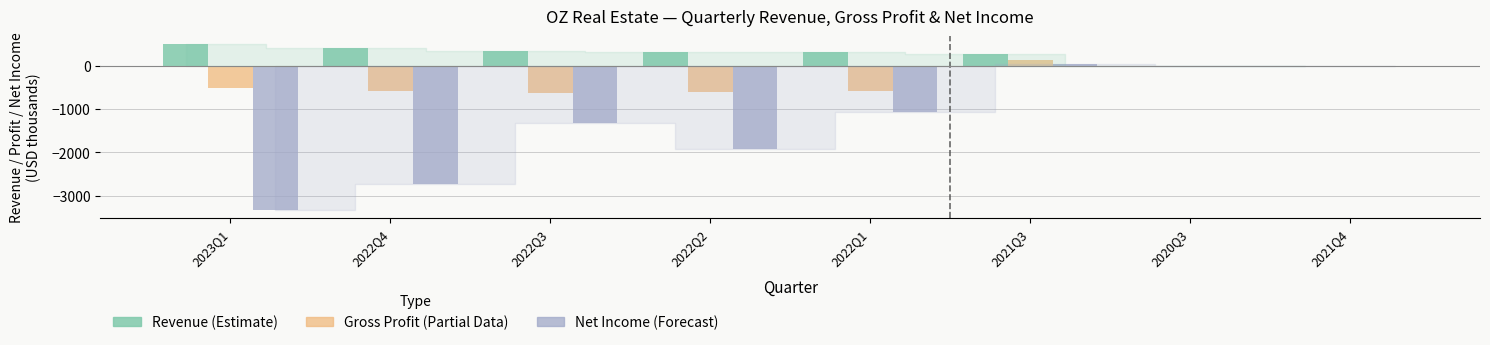

What is the maximum value shown in the chart?

497